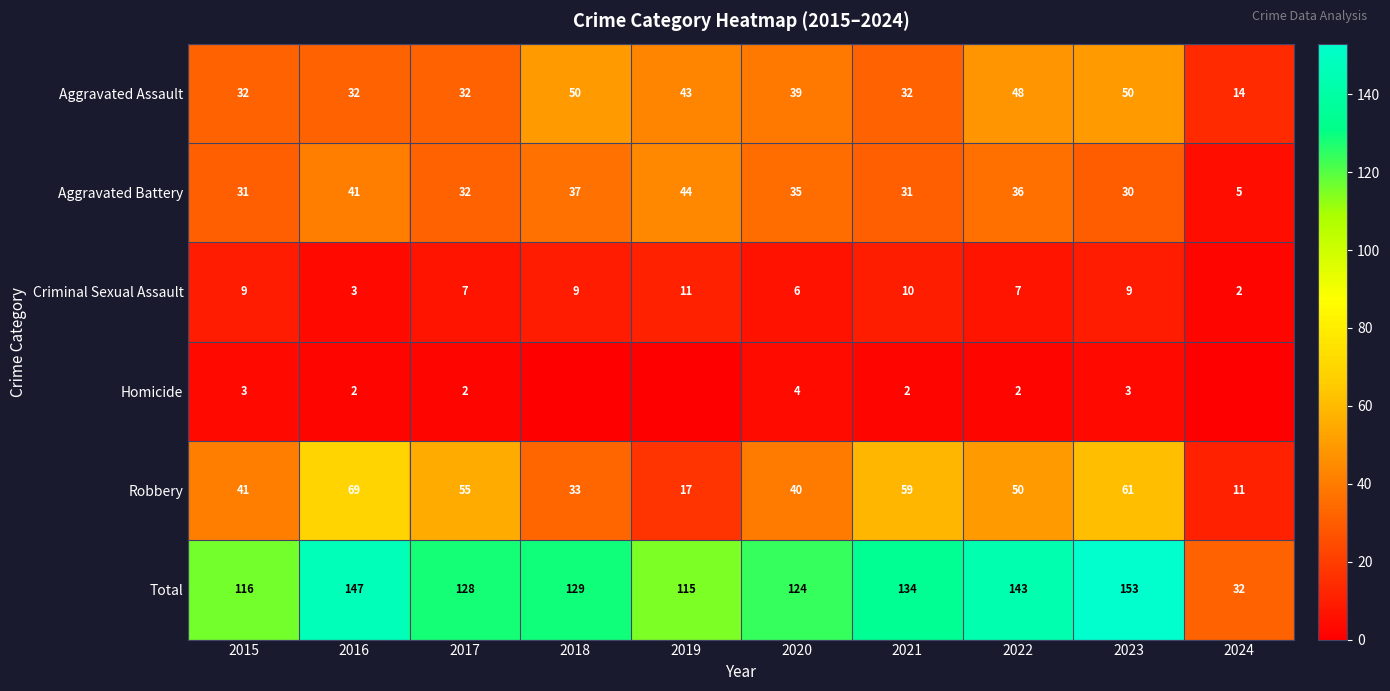

At which label is Aggravated Battery closest to 24?

2023